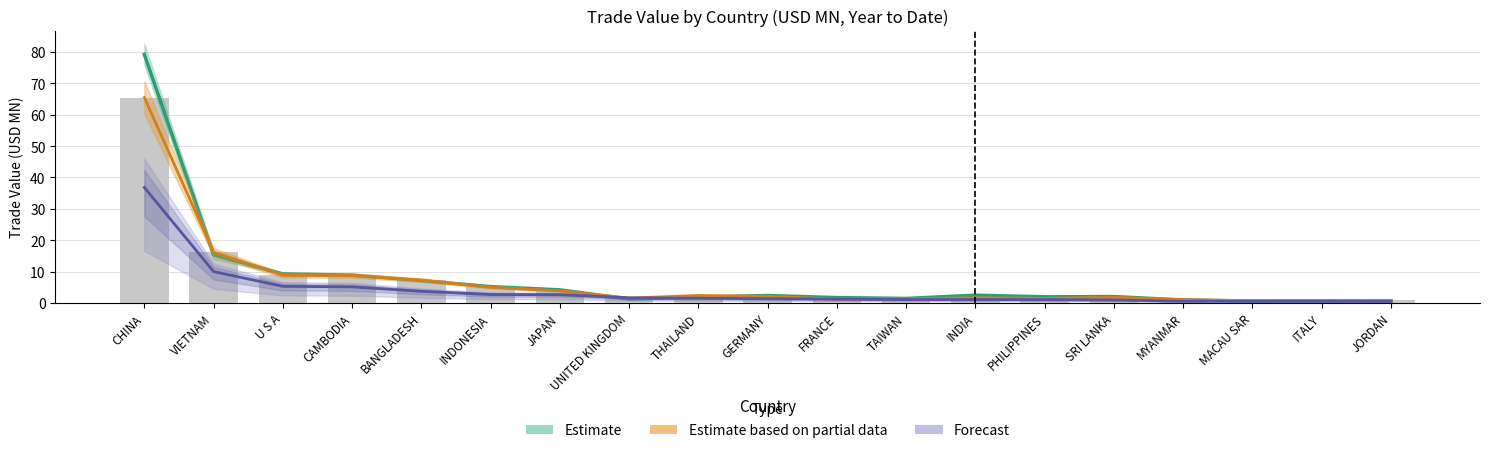

What is the difference between the maximum and minimum values in the Estimate series?

78.7